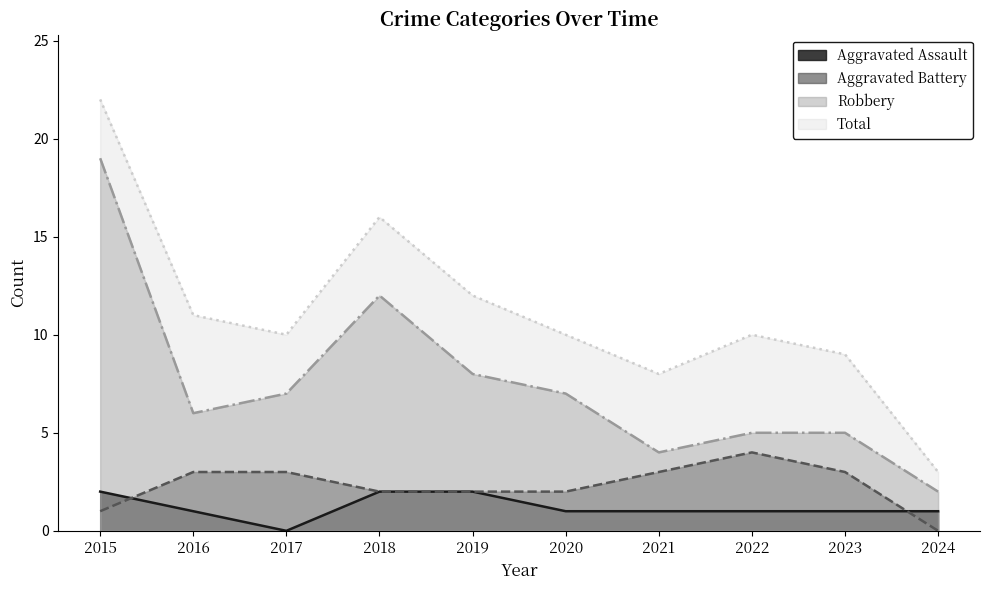

What is the highest value of the Aggravated Assault series?

2